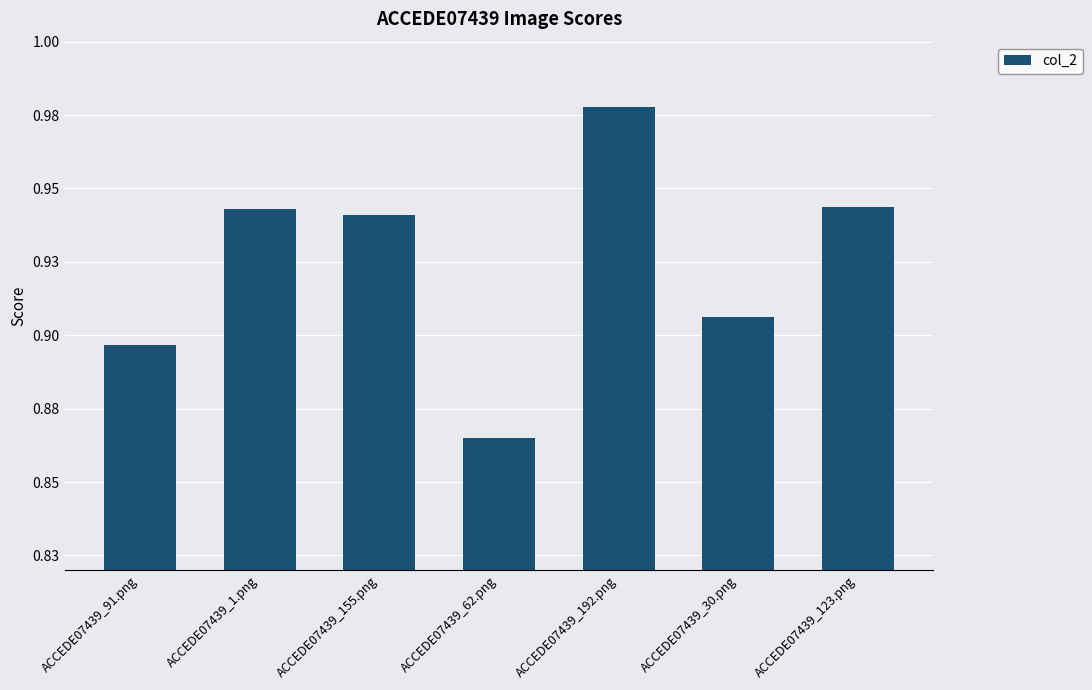

Are the bars horizontal?

No